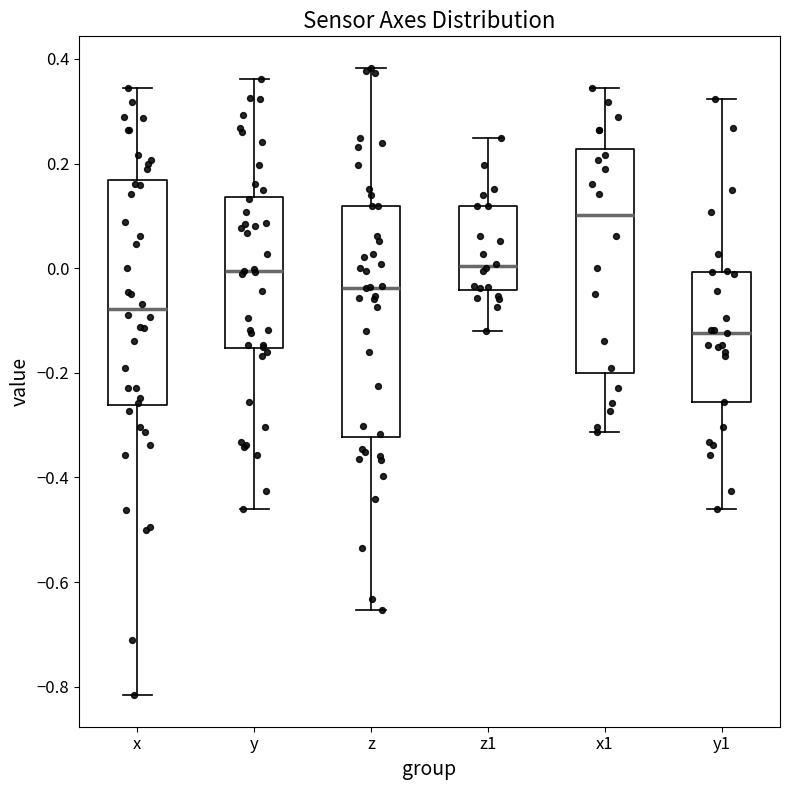

Which box's median line is the lowest?

y1